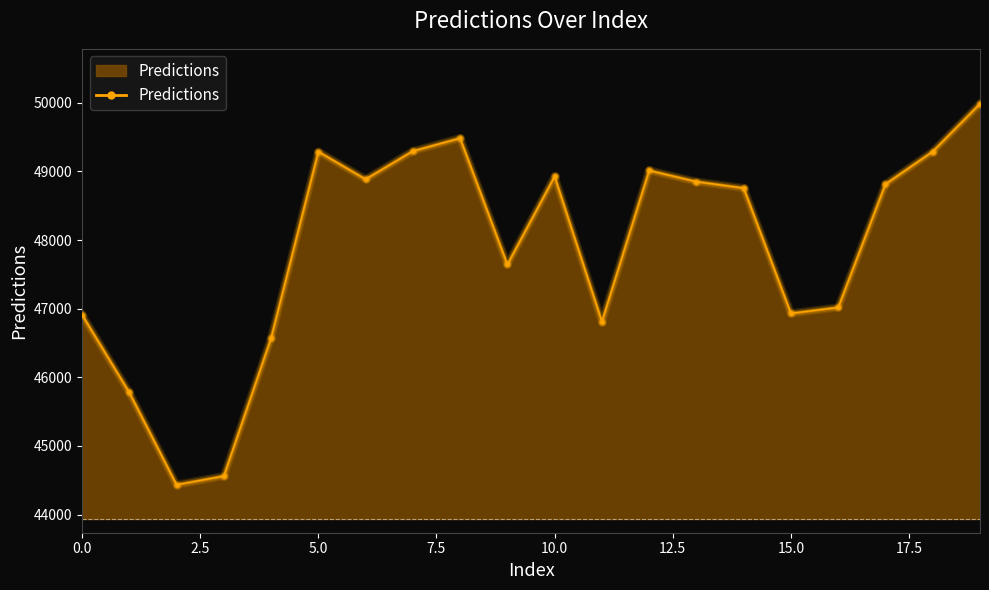

What is the maximum value shown in the chart?

49986.6